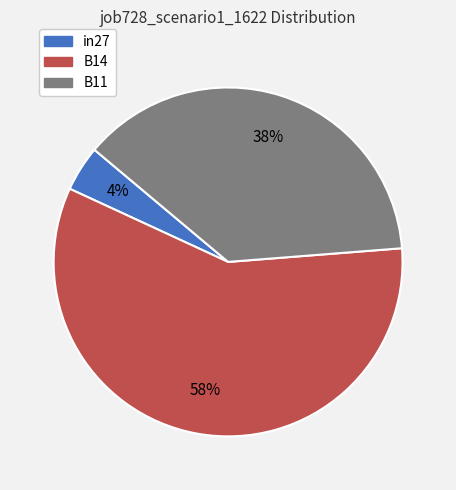

How many segments does this pie chart have?

3